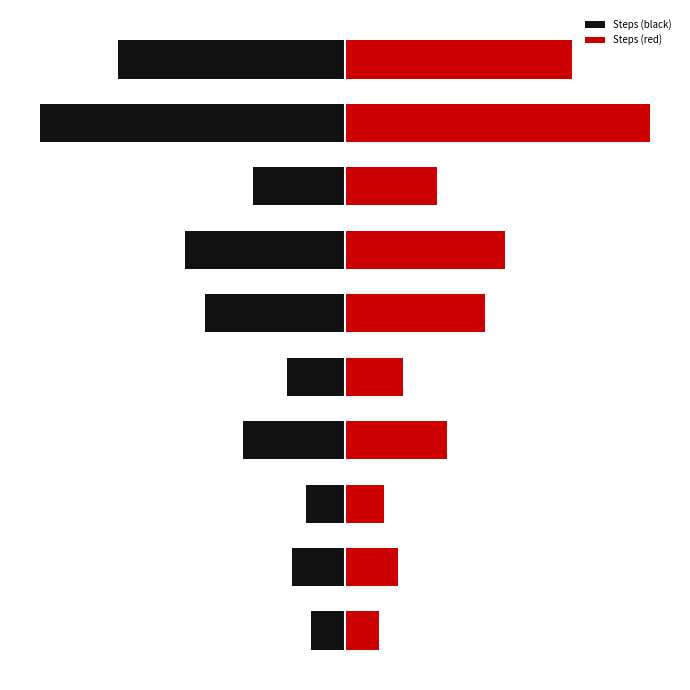

Reading left to right, transcribe all the data shown in this chart.

Steps (black): 0=-7	1=-11	2=-8	3=-21	4=-12	5=-29	6=-33	7=-19	8=-63	9=-47
Steps (red): 0=7	1=11	2=8	3=21	4=12	5=29	6=33	7=19	8=63	9=47